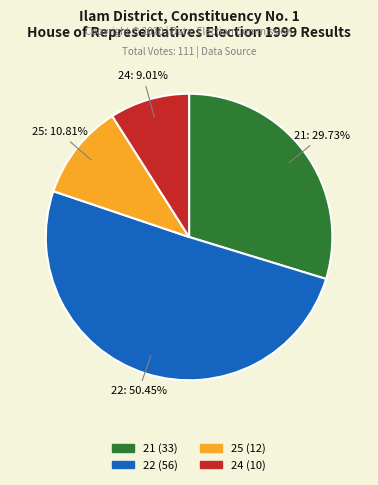

Is there any slice that represents more than half of the pie?

Yes